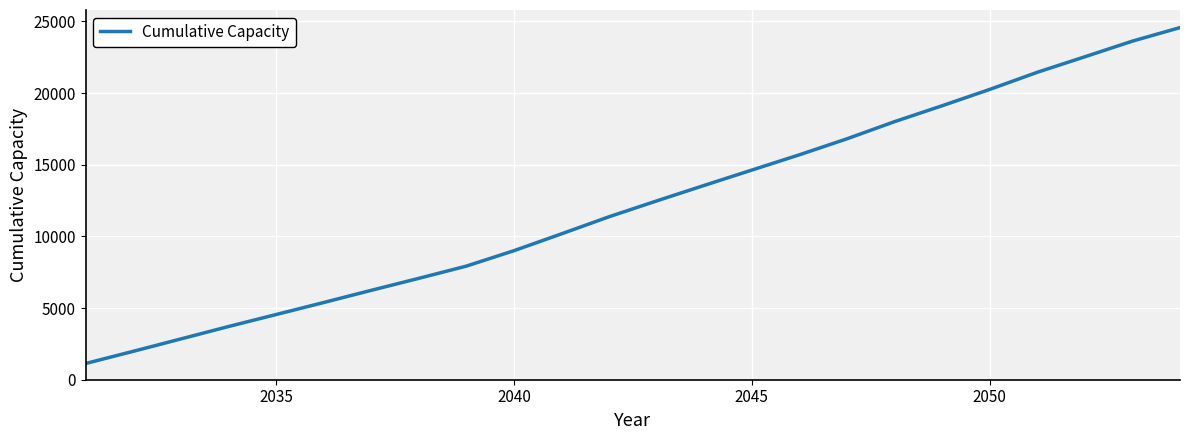

What is the maximum value shown in the chart?

24566.2